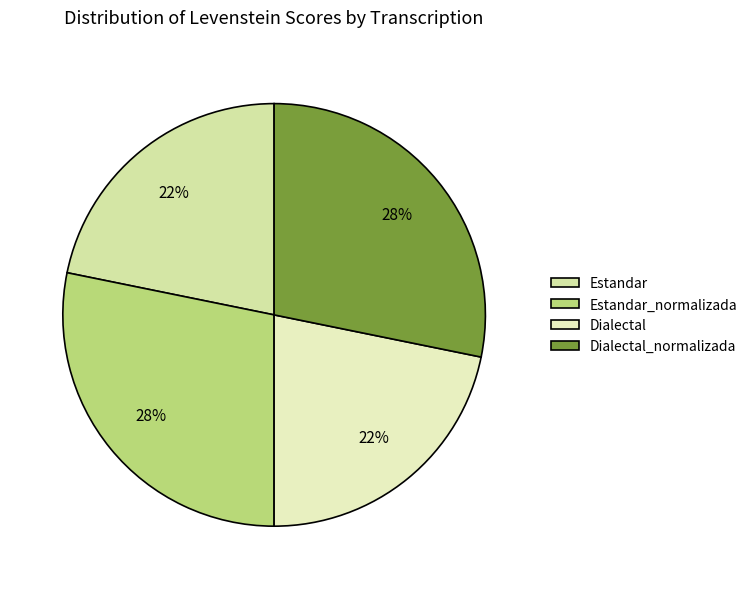

Which slice is the smallest?

Estandar